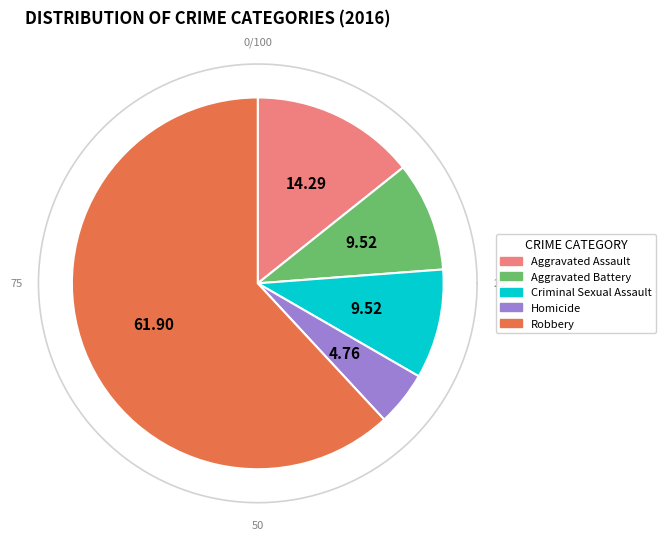

How many slices are in this pie chart?

5